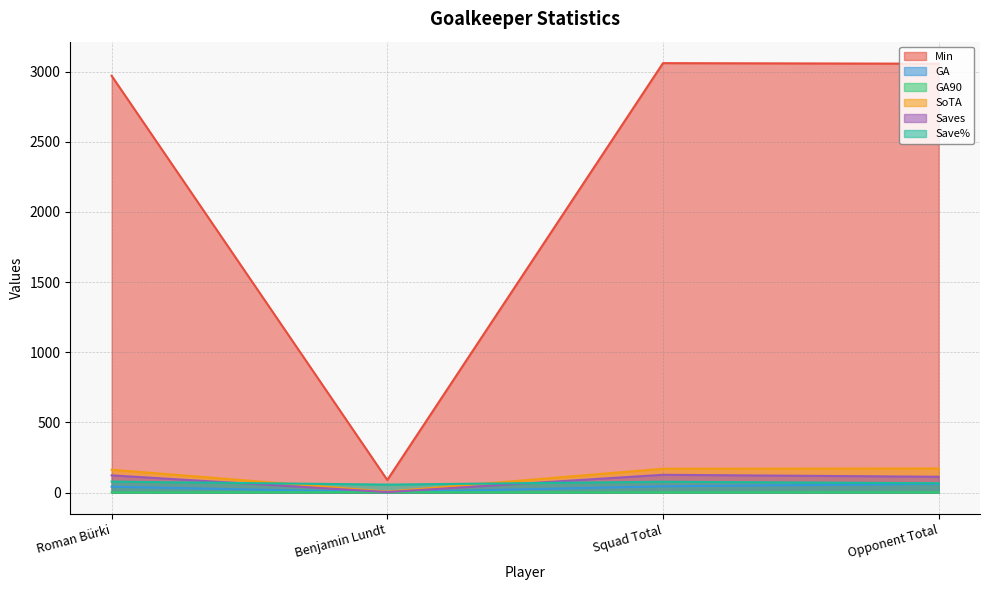

At how many categories does at least one series exceed 1891?

3